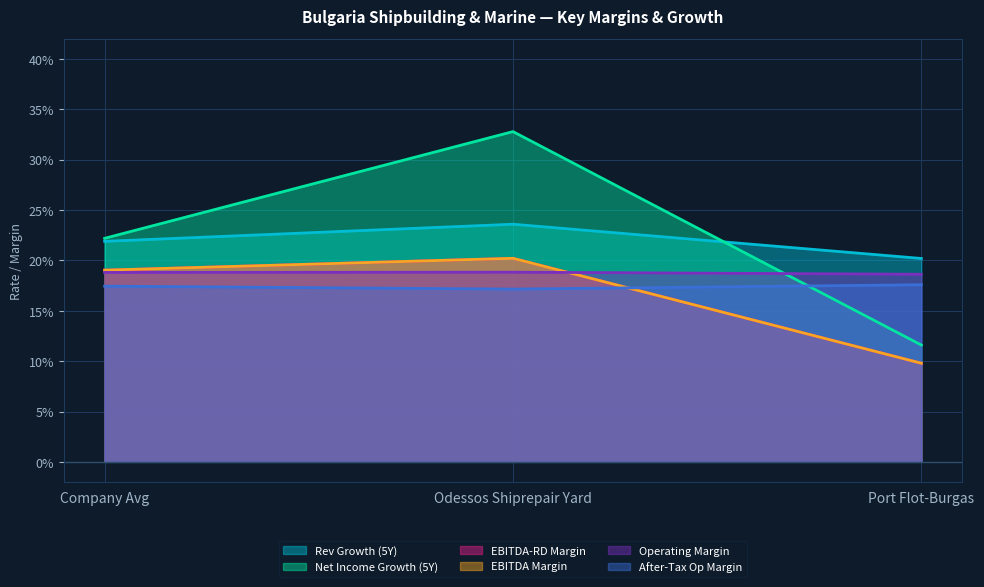

Which has a higher value, Odessos Shiprepair Yard or Port Flot-Burgas?

Odessos Shiprepair Yard